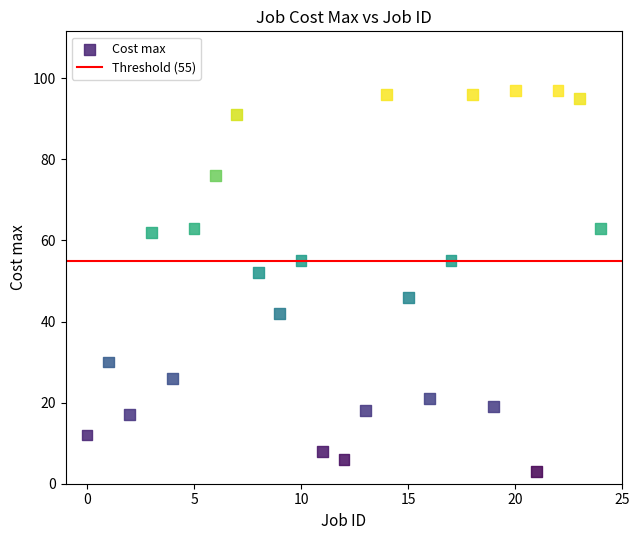

What is the range of Y values (max minus min)?

94